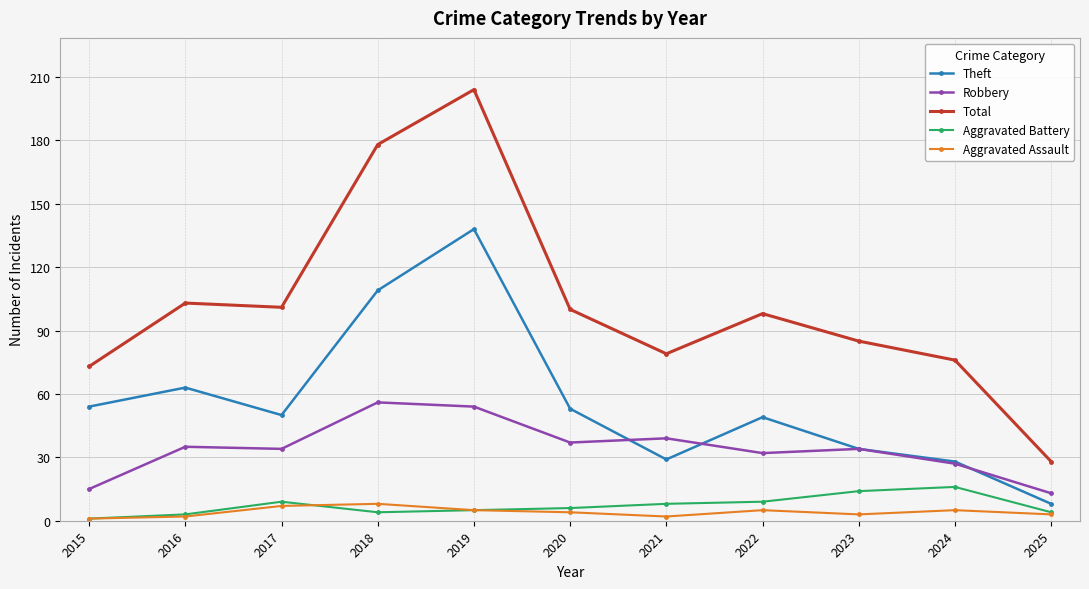

The Total series shows 180 at 2017. True or false?

False